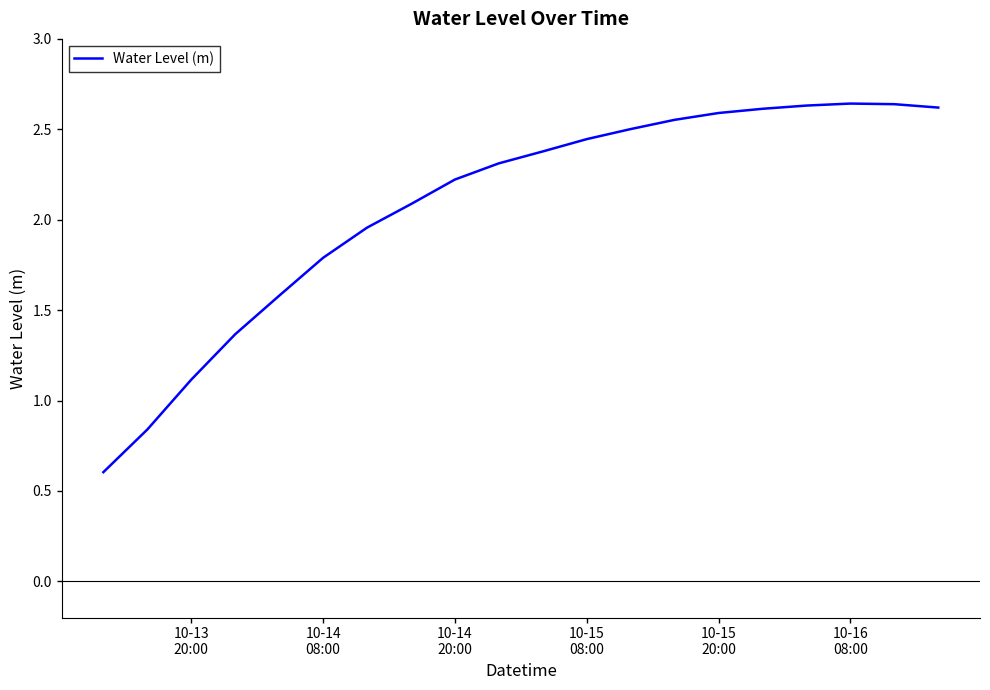

What is the smallest value displayed?

0.6